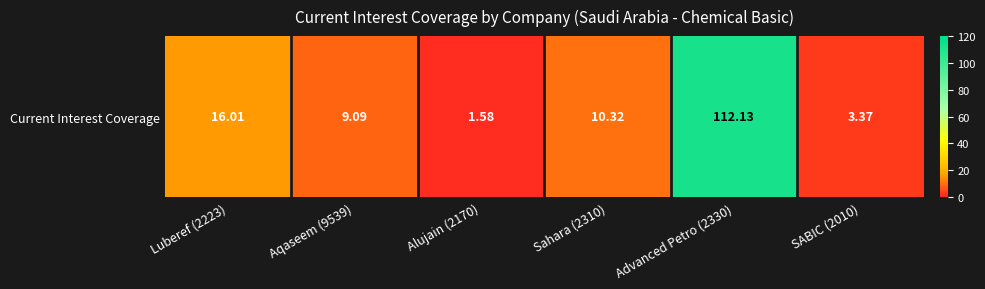

Rank the categories by value from highest to lowest.

Advanced Petro (2330), Luberef (2223), Sahara (2310), Aqaseem (9539), SABIC (2010), Alujain (2170)